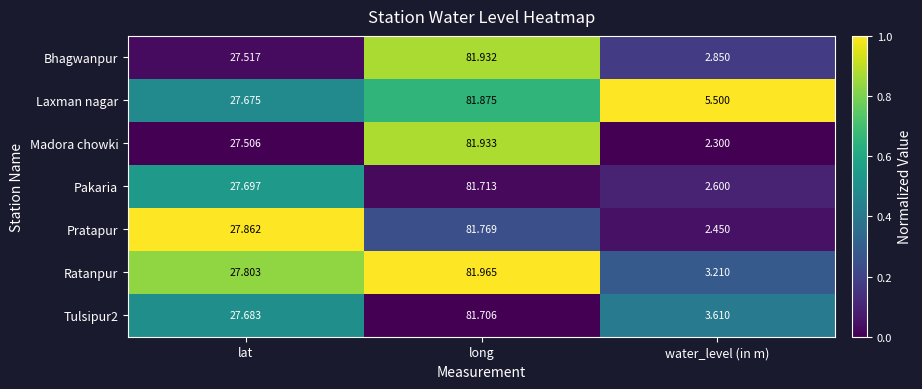

At which category is the sum across all series the highest?

long